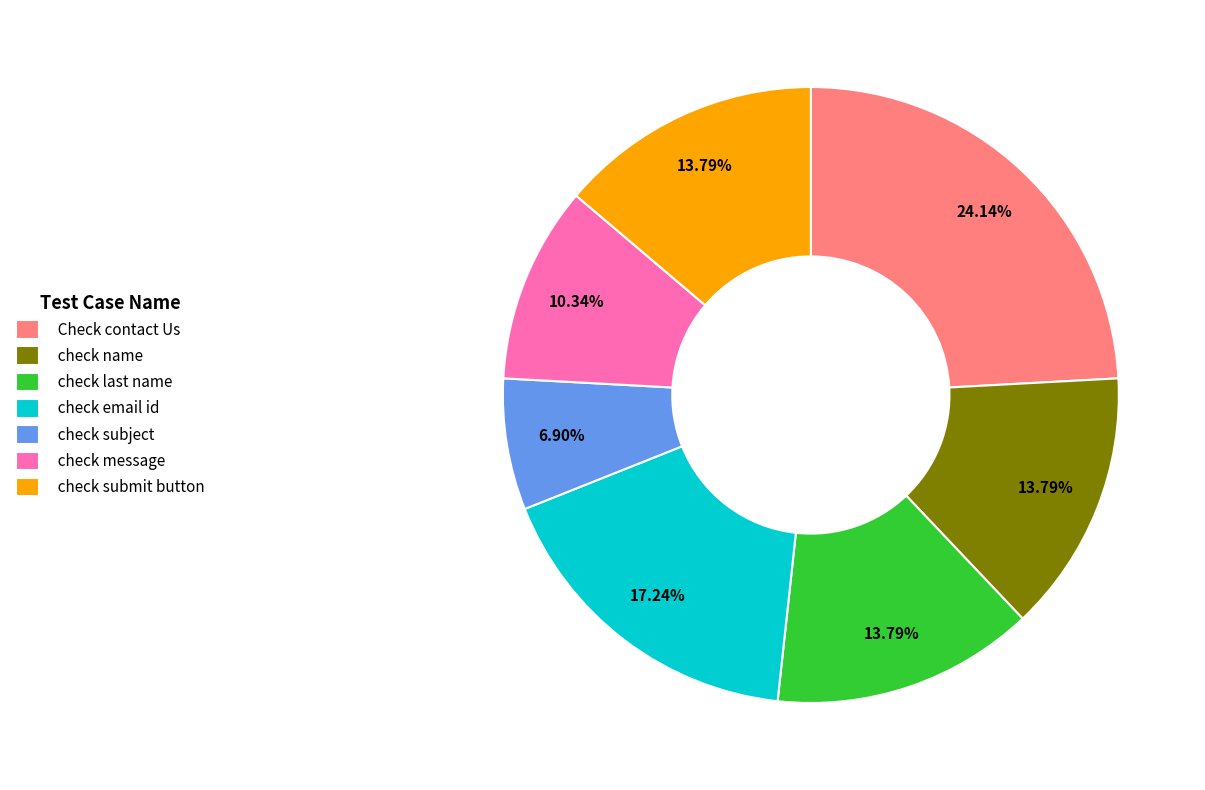

Count the number of slices in the pie.

7